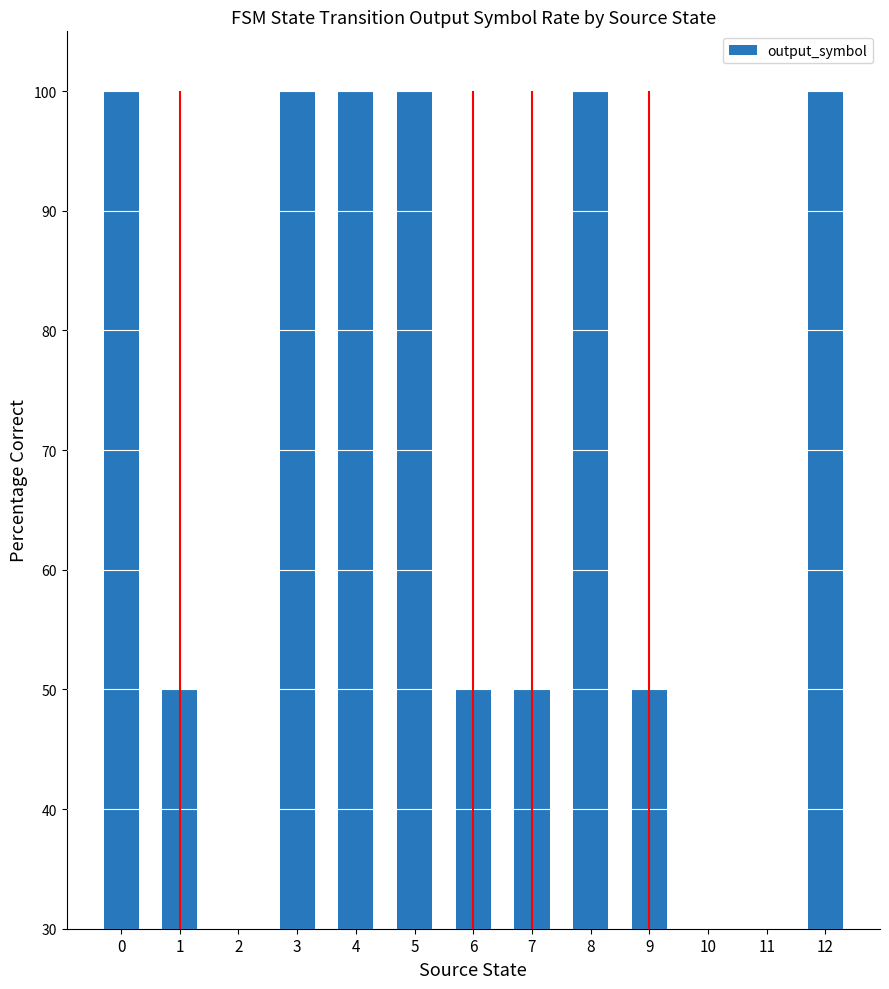

List the labels in order of value, smallest first.

2, 10, 11, 1, 6, 7, 9, 0, 3, 4, 5, 8, 12